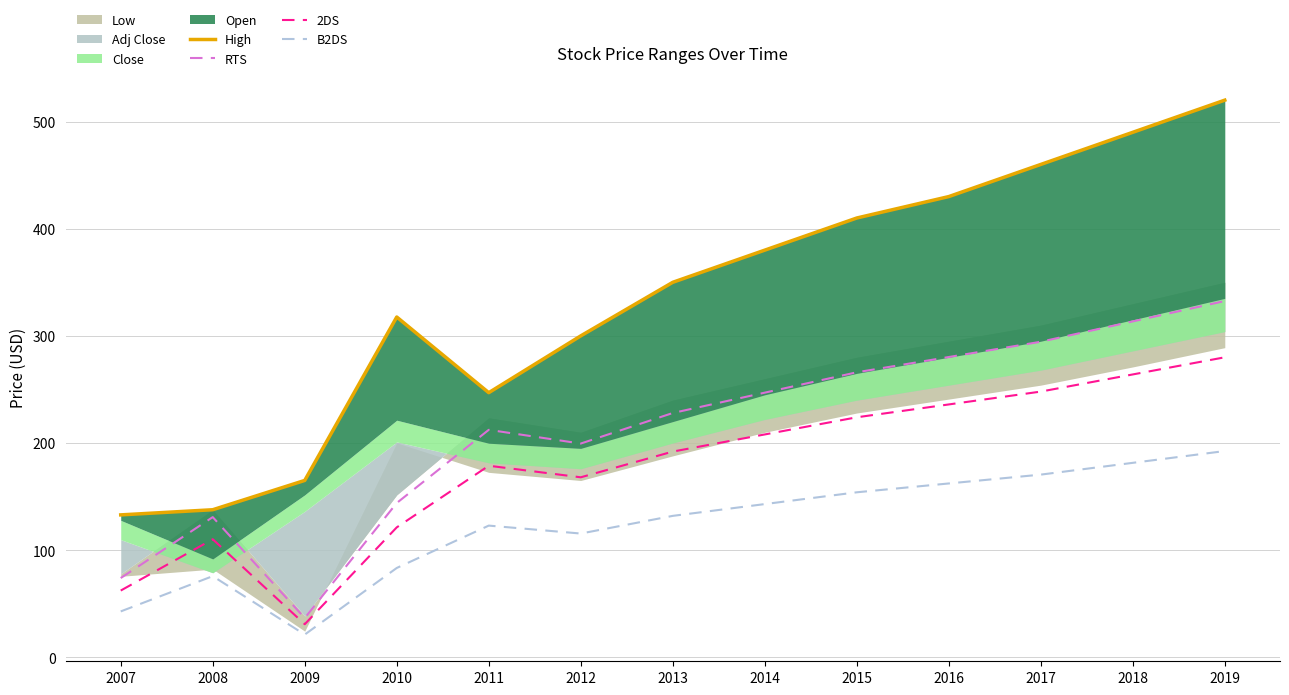

How many values in the RTS series exceed 228?

6